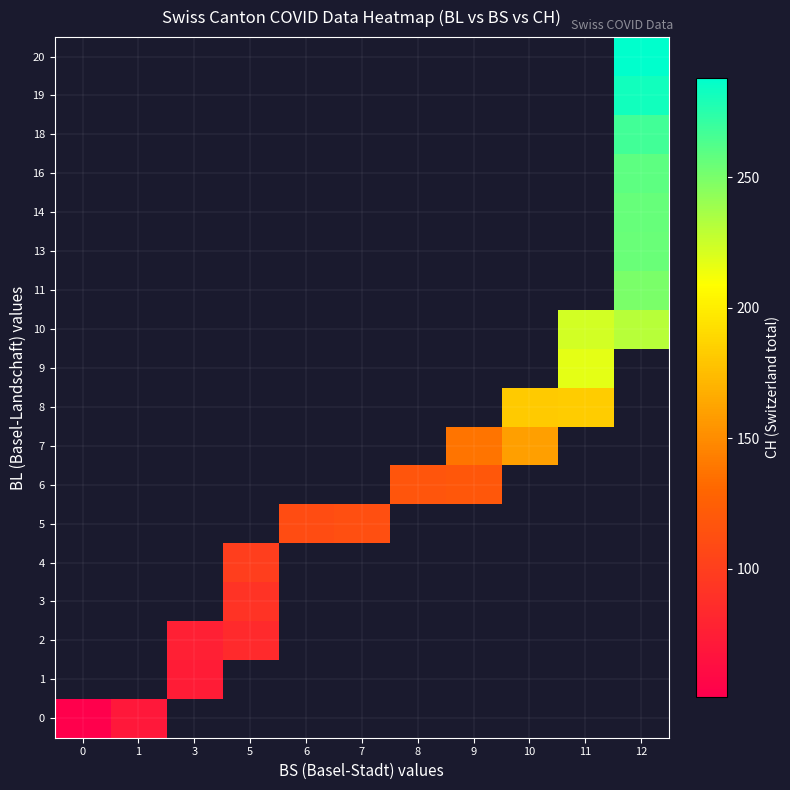

List the series in order of their peak value, highest first.

0, 1, 2, 3, 4, 5, 6, 7, 8, 9, 10, 11, 13, 14, 16, 18, 19, 20